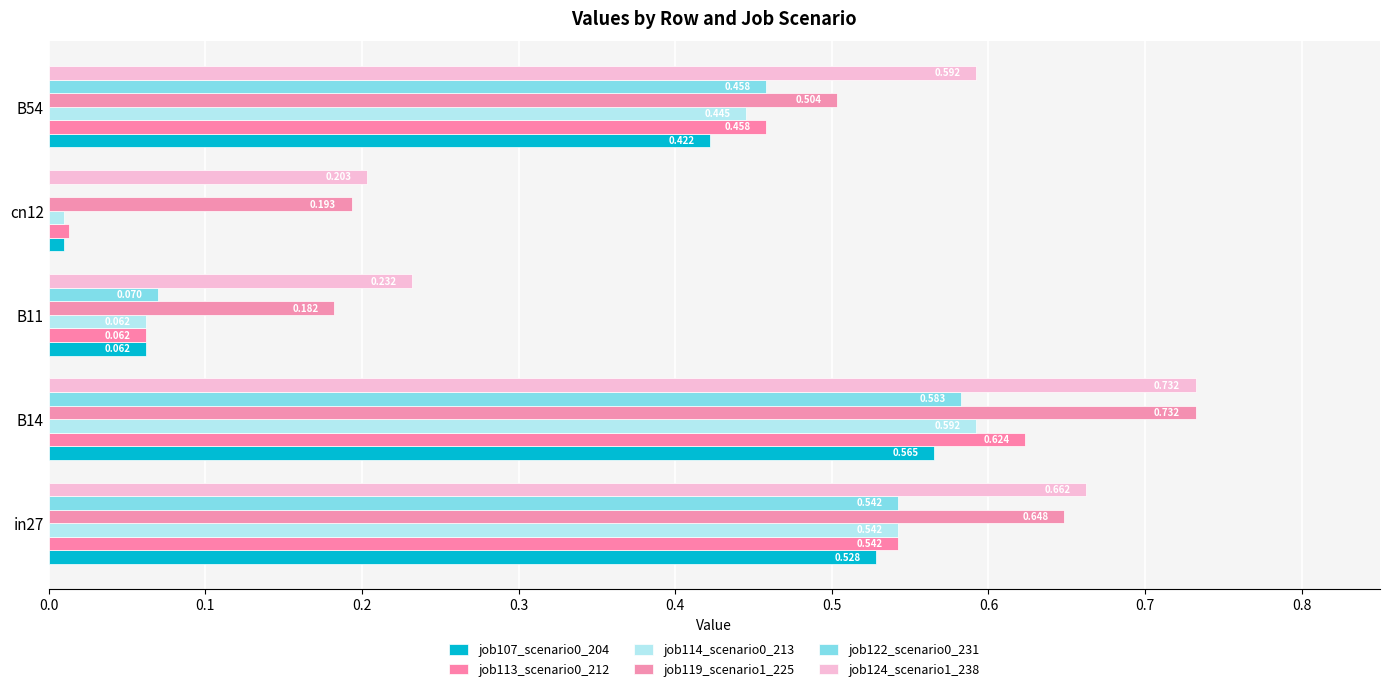

How many data points does each series have?

5